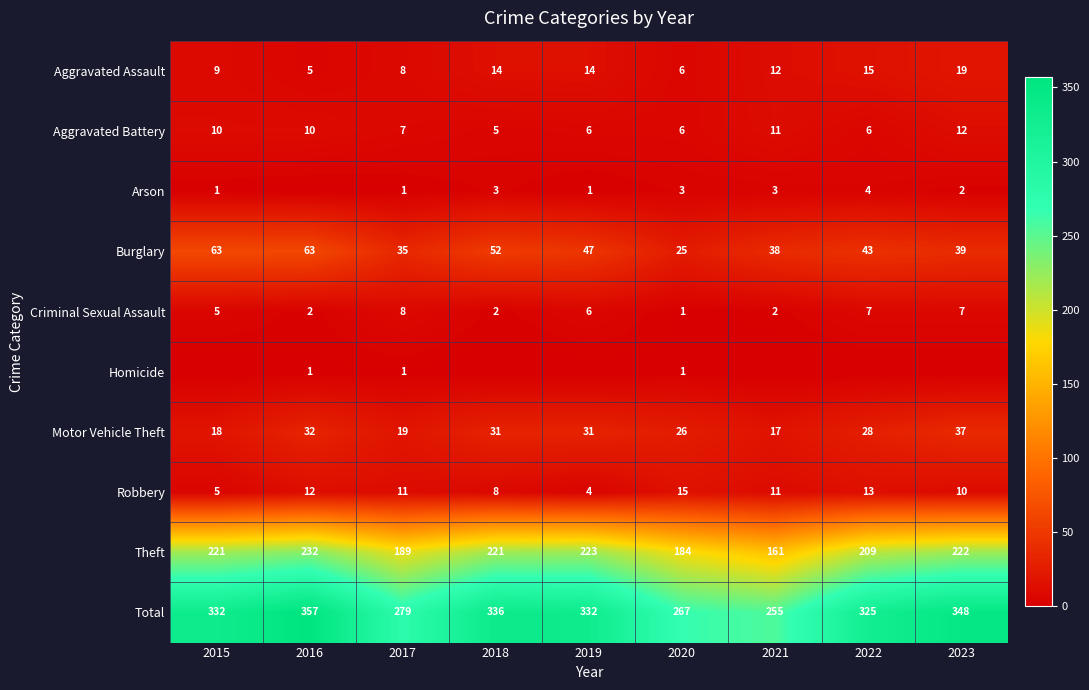

What is the sum of the Criminal Sexual Assault values at 2020 and 2021?

3